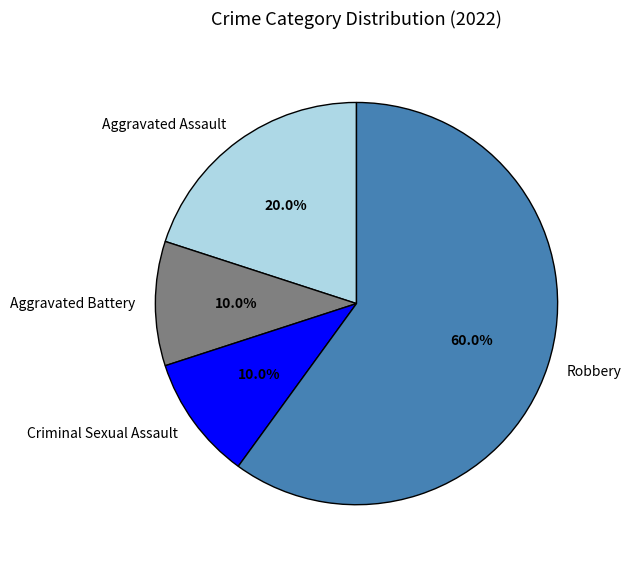

Which slice represents more than half of the pie?

Robbery